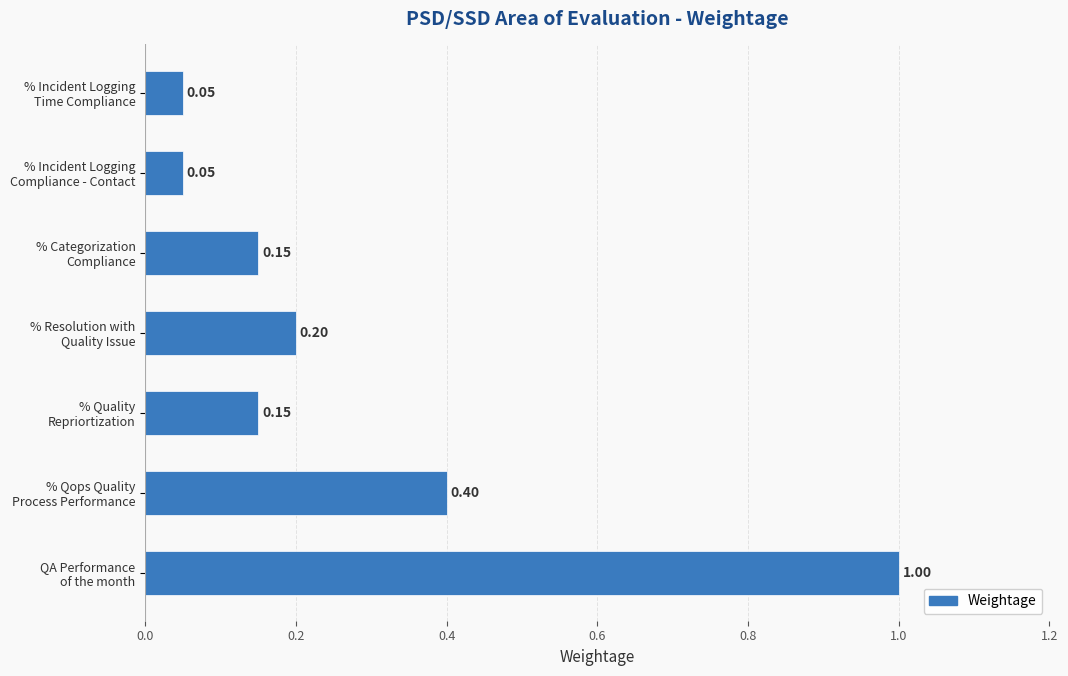

What is the average value?

0.3